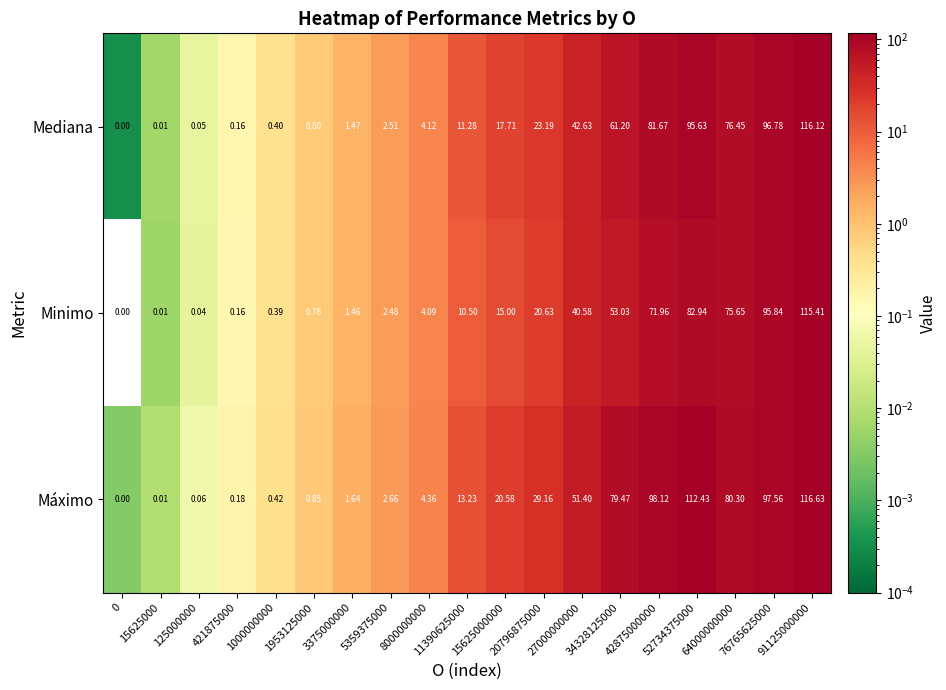

Rank the series by their maximum value, from lowest to highest.

Minimo, Mediana, Máximo